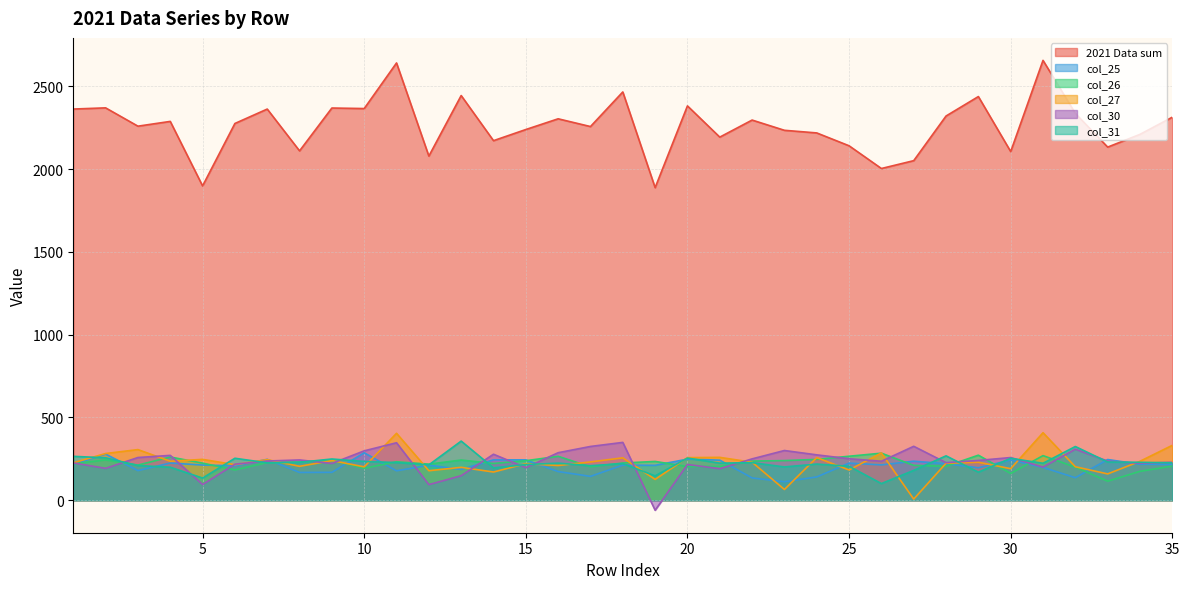

Is it true that 2021 Data sum equals 2275.5 at 6?

True